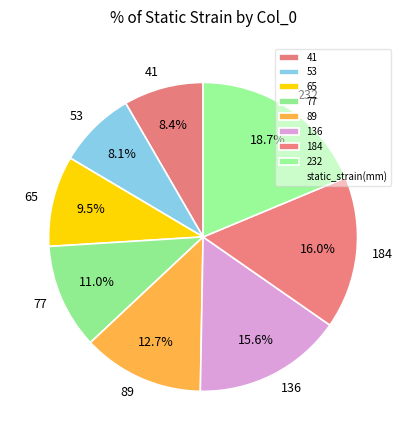

True or false: 65 accounts for 23% of the total.

False